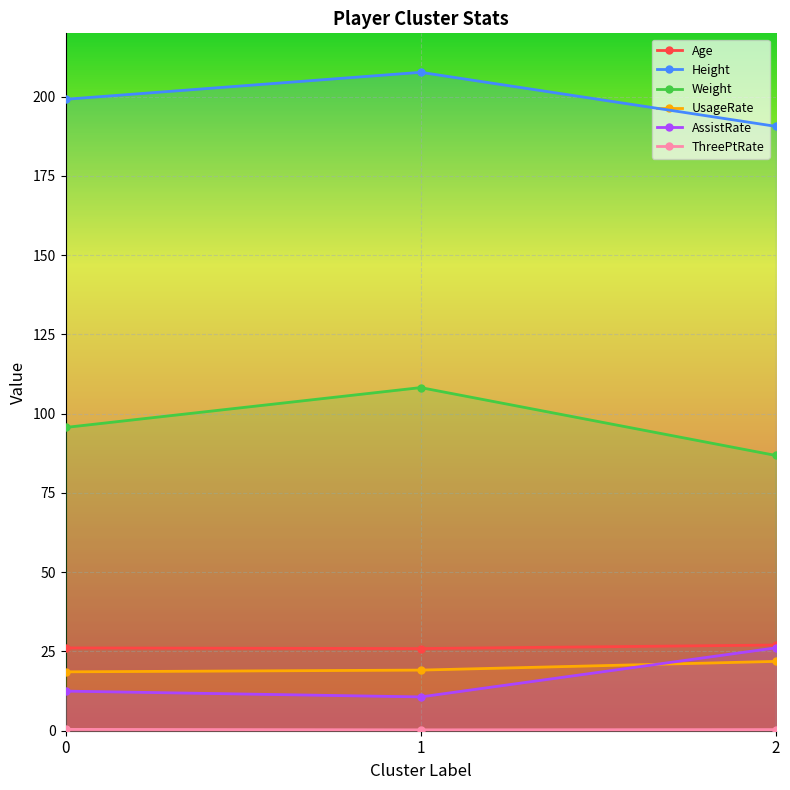

Does the chart display data point markers on the line(s)?

Yes